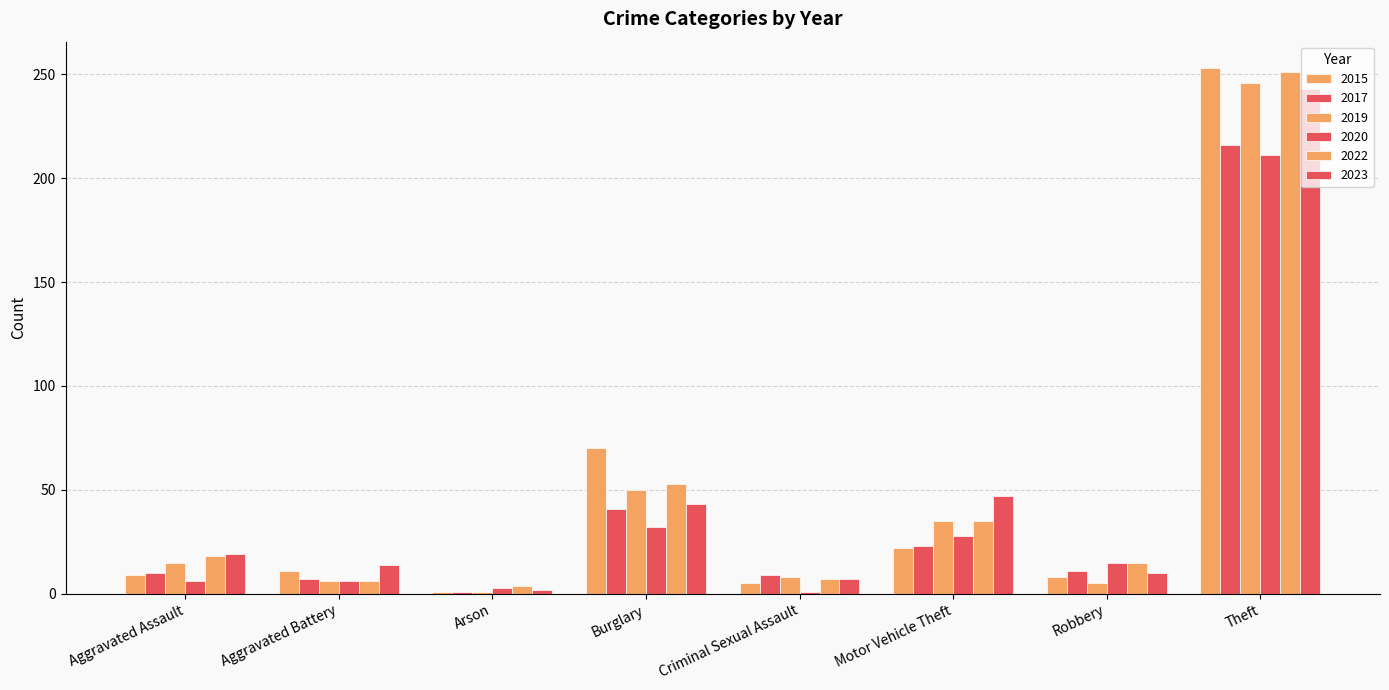

How many distinct data groups are displayed?

6